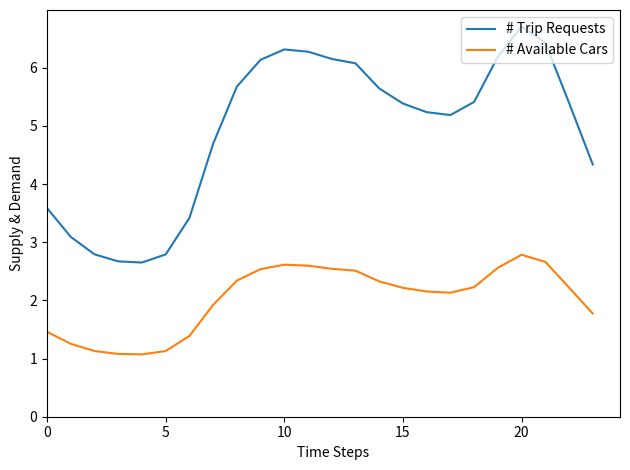

Rank the series by their average value, from lowest to highest.

# Available Cars, # Trip Requests